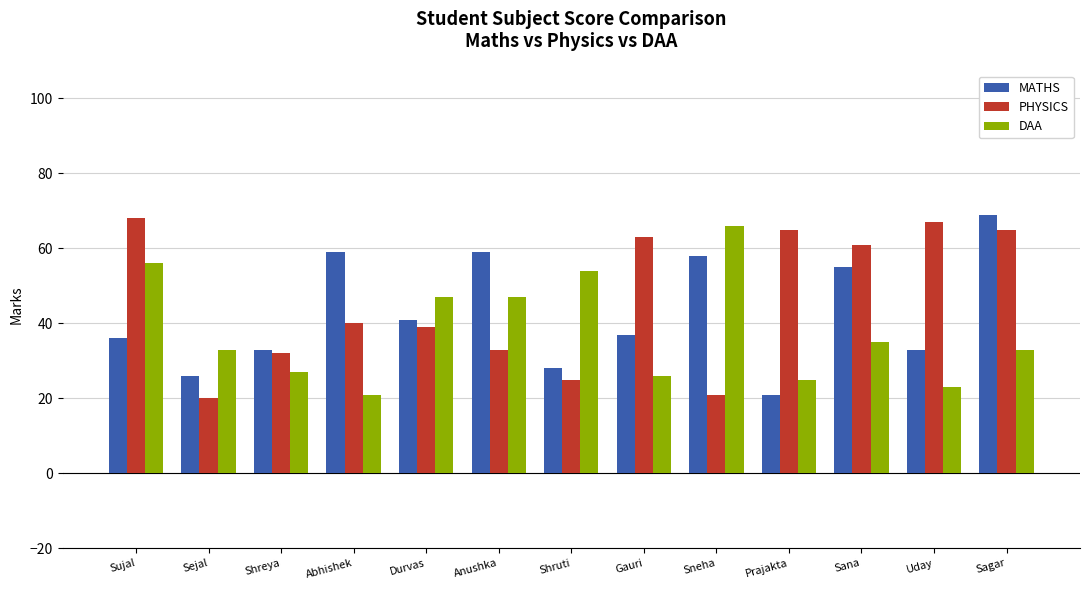

The MATHS series shows 11 at Shruti. True or false?

False